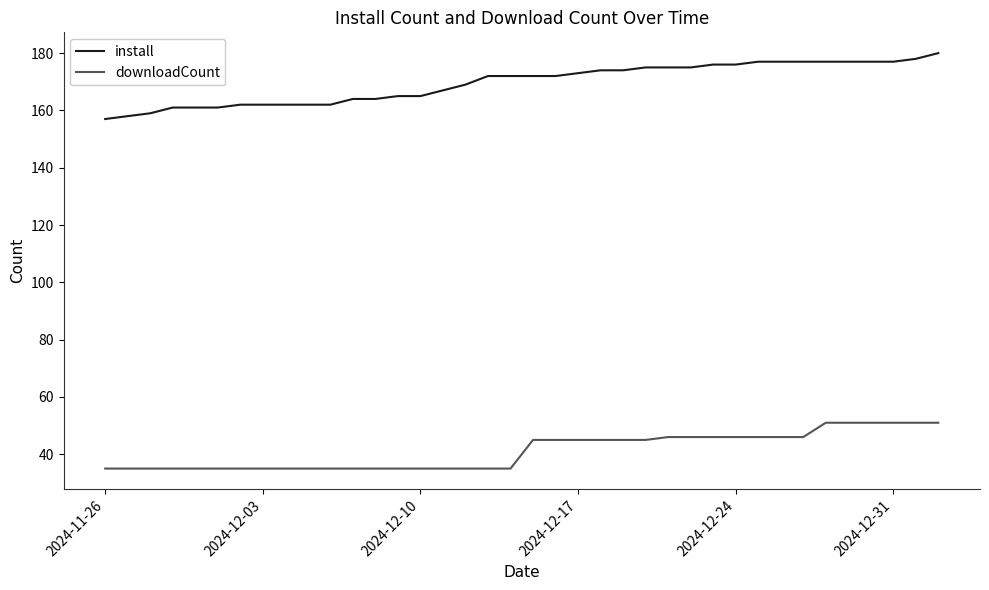

Which series has the largest range (max minus min)?

install